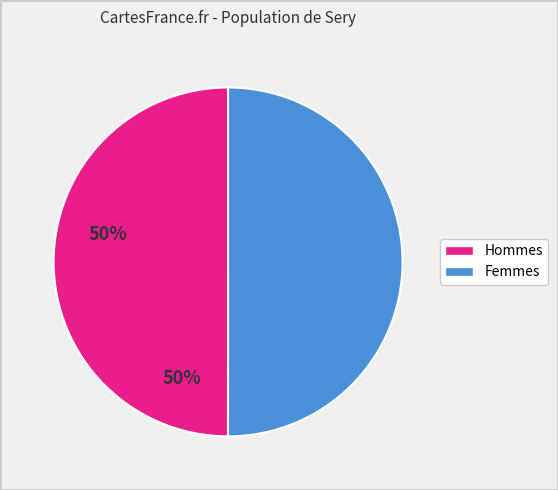

How many slices are in this pie chart?

2